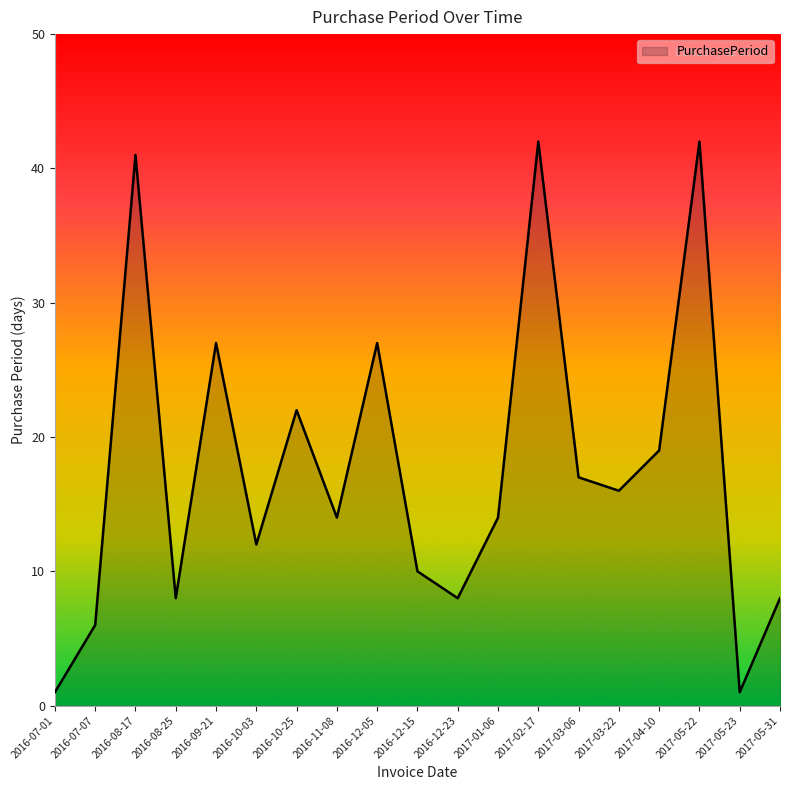

What is the smallest value displayed?

1